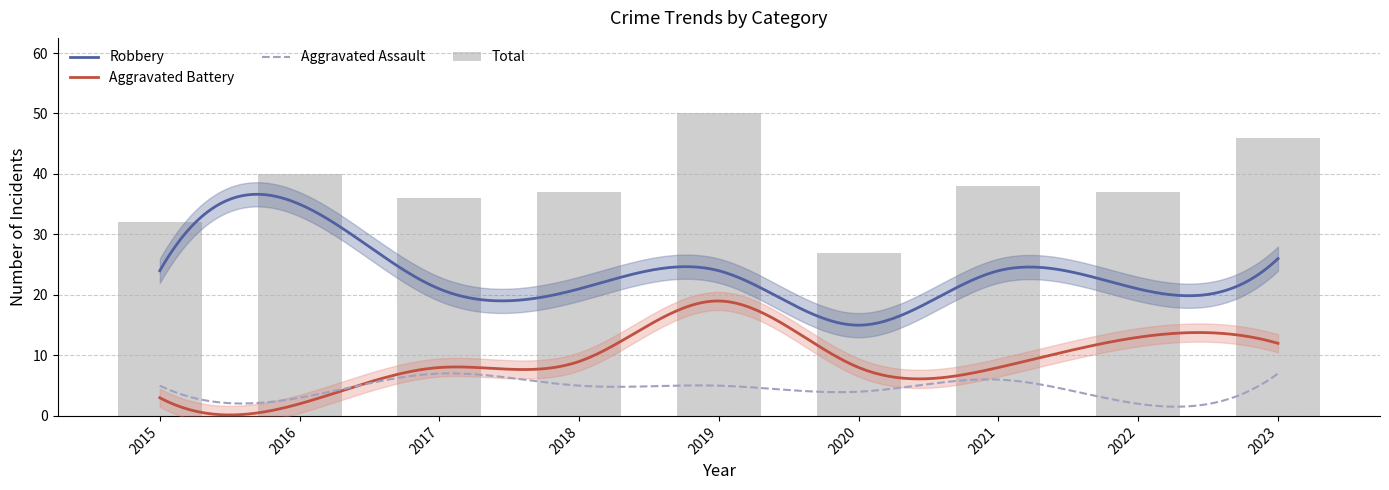

What is the difference between the second highest and second lowest values in the Robbery series?

5